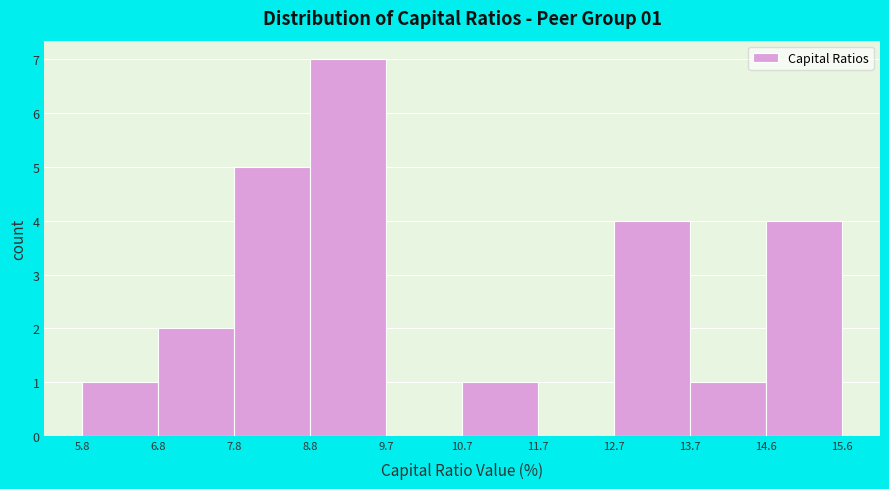

Over which range of the x-axis is the bar tallest?

8.8 to 9.7